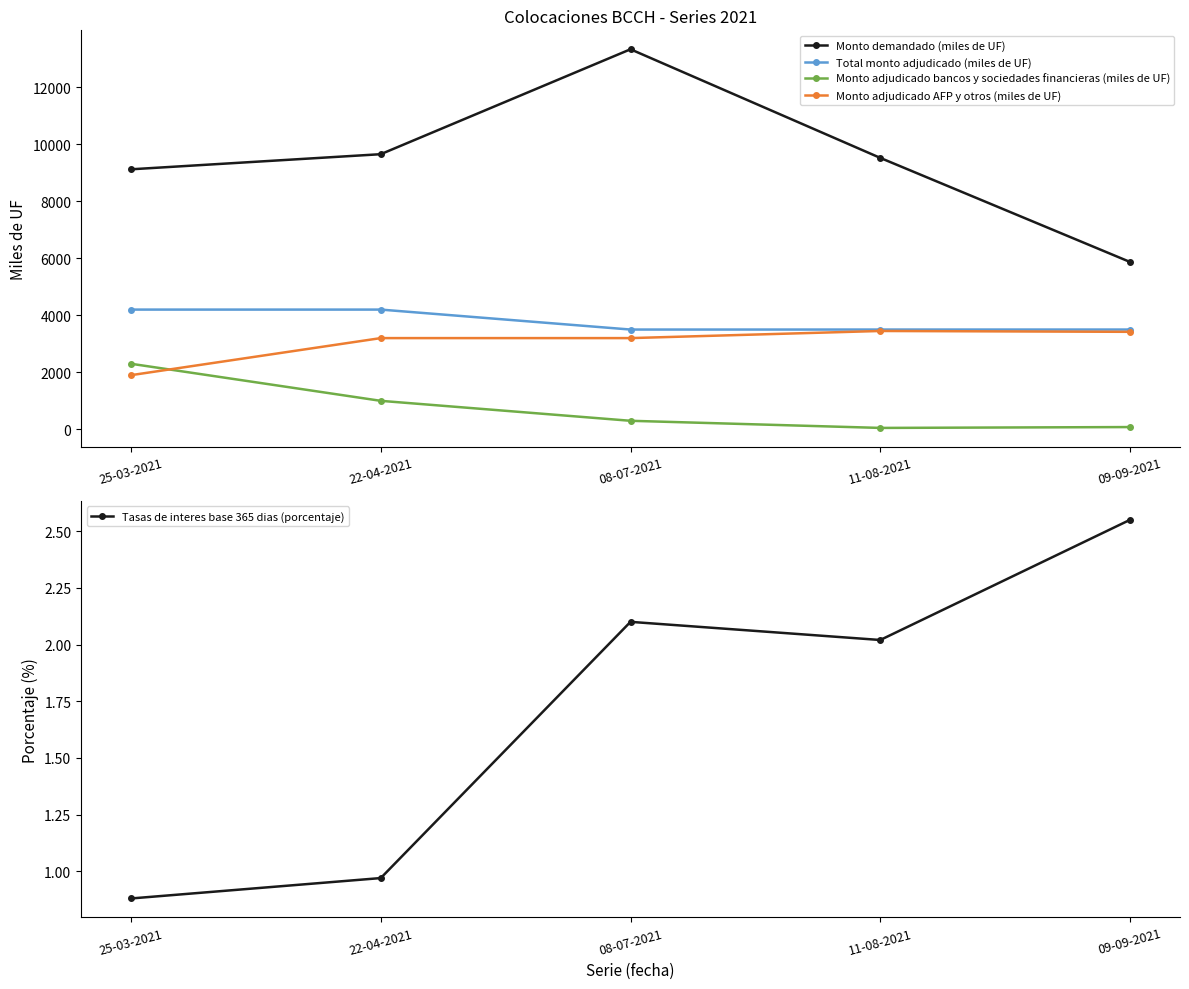

True or false: Tasas de interes base 365 dias (porcentaje) has more than 2 points higher than both neighbors.

False